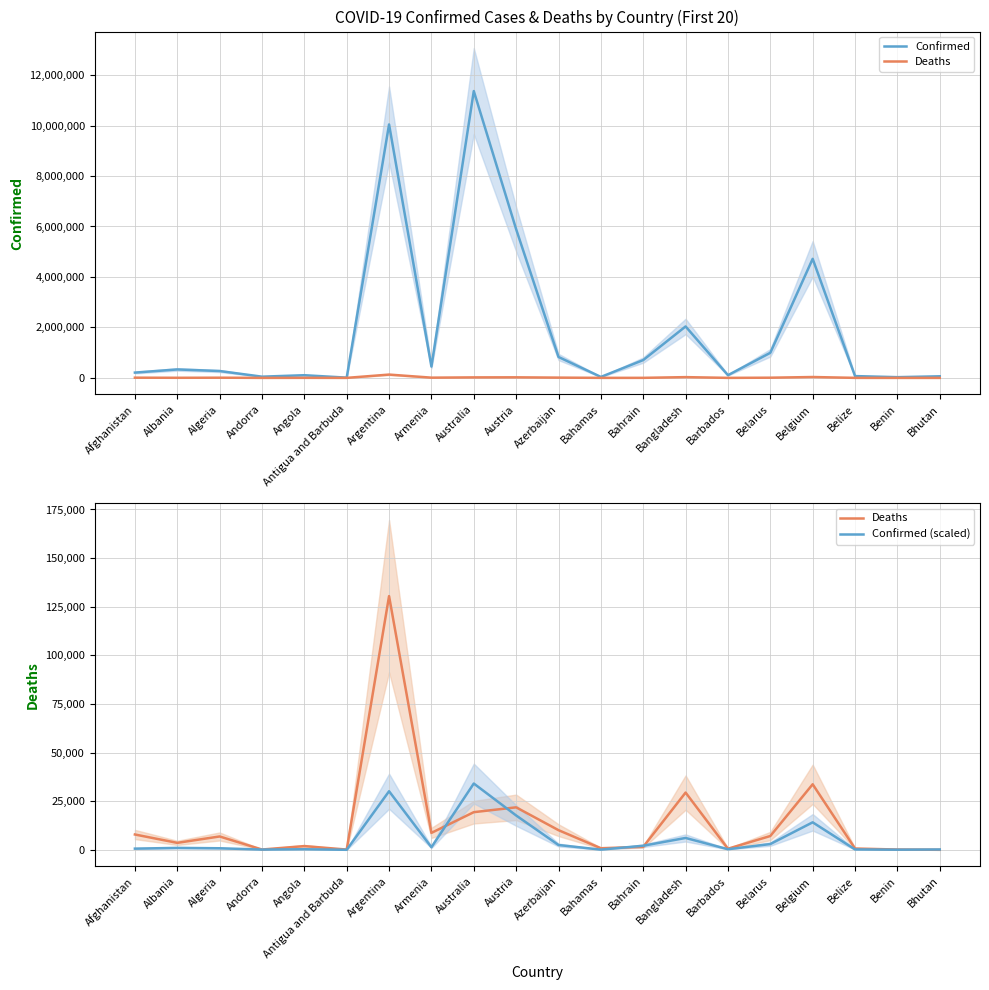

Is the value of Deaths at Bahrain greater than the value of Confirmed (scaled) at Bahrain?

No